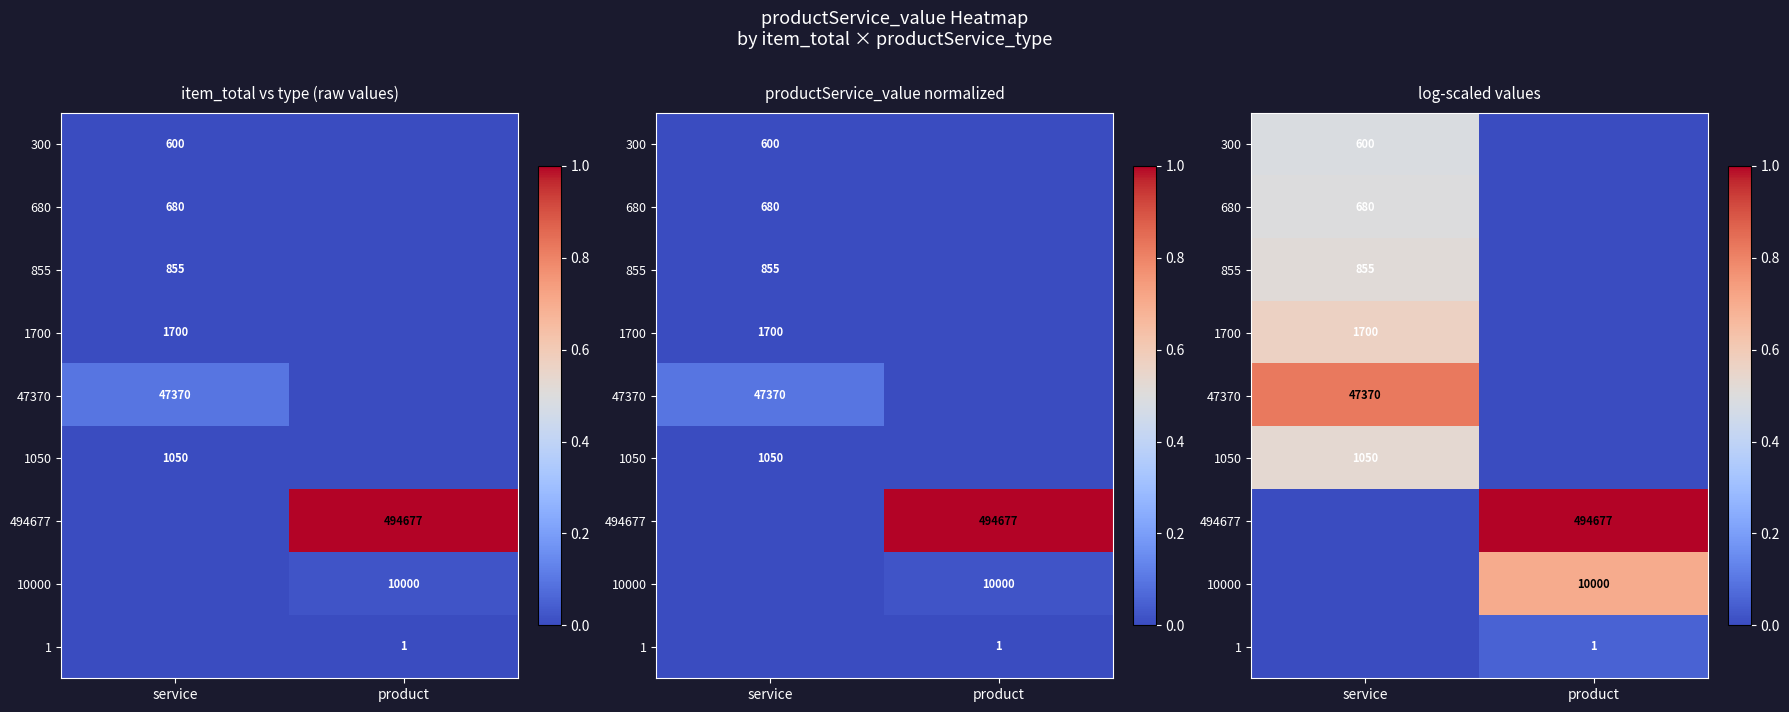

Which series has the largest range (max minus min)?

494677